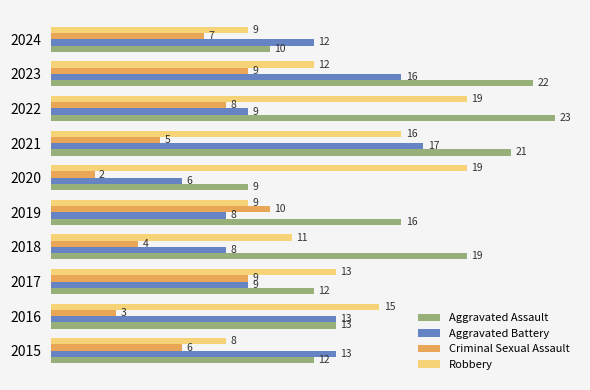

Which series has the widest spread of values?

Aggravated Assault